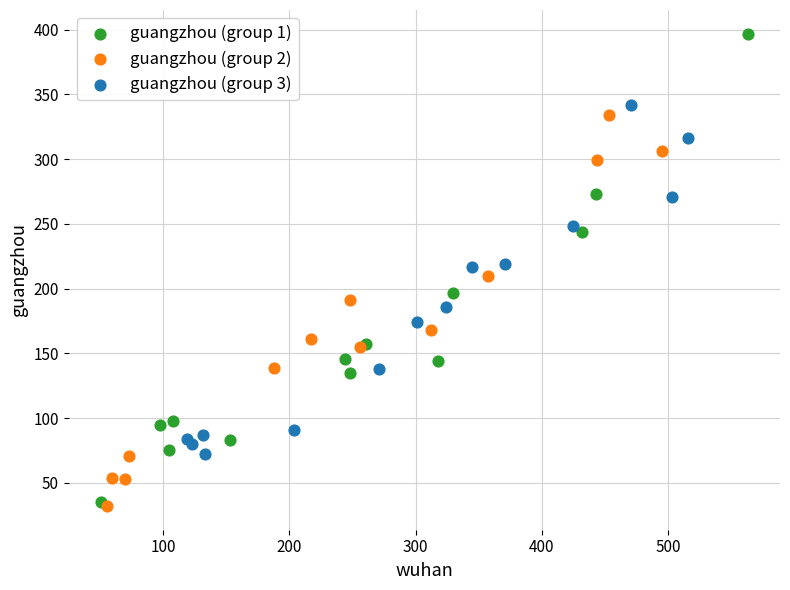

What are all the series names shown in the legend?

guangzhou (group 1), guangzhou (group 2), guangzhou (group 3)